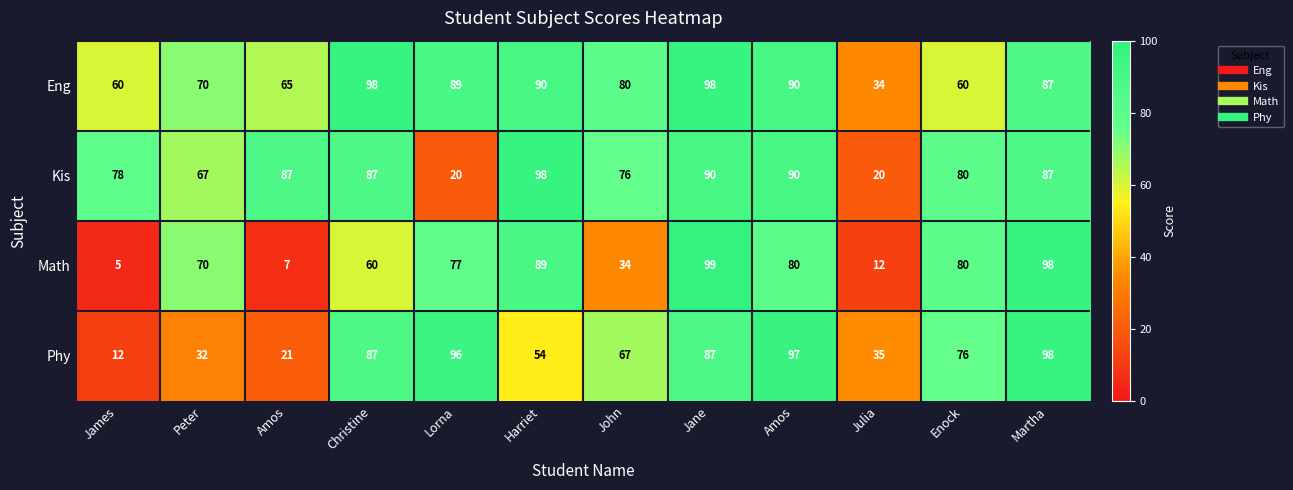

How many data points does each series have?

12